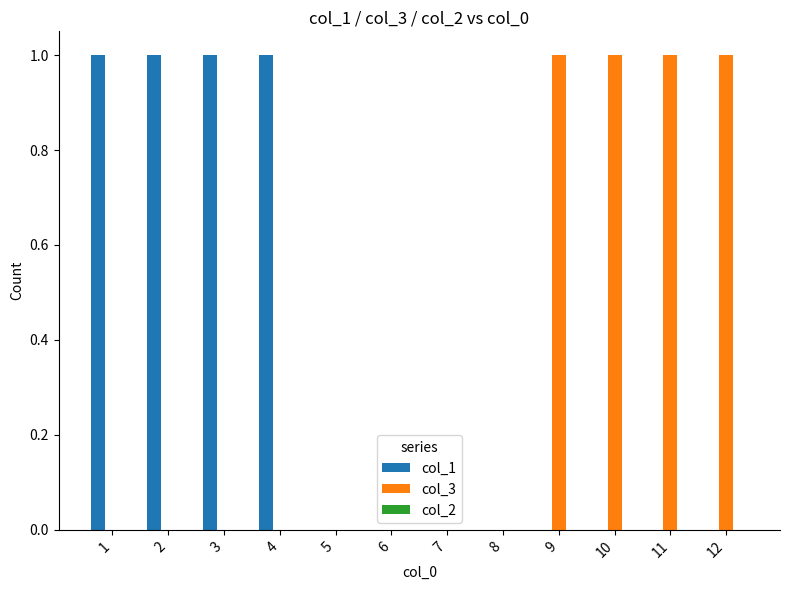

The col_1 series shows 2 at 4. True or false?

False